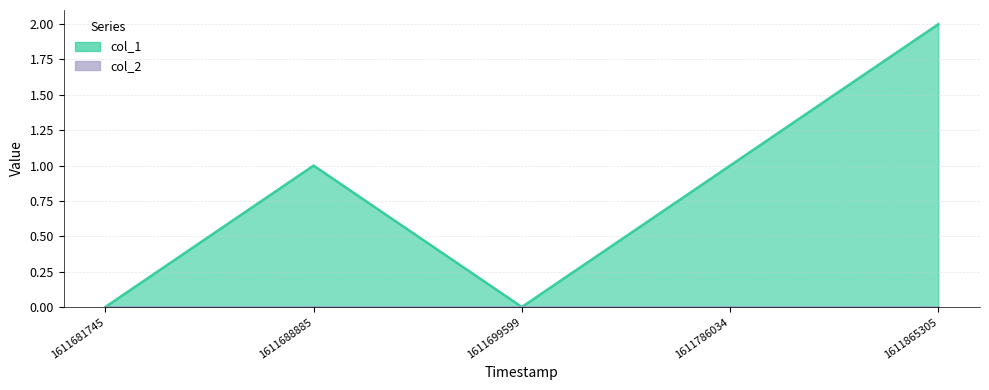

Count the values in the range 0 to 1.

4